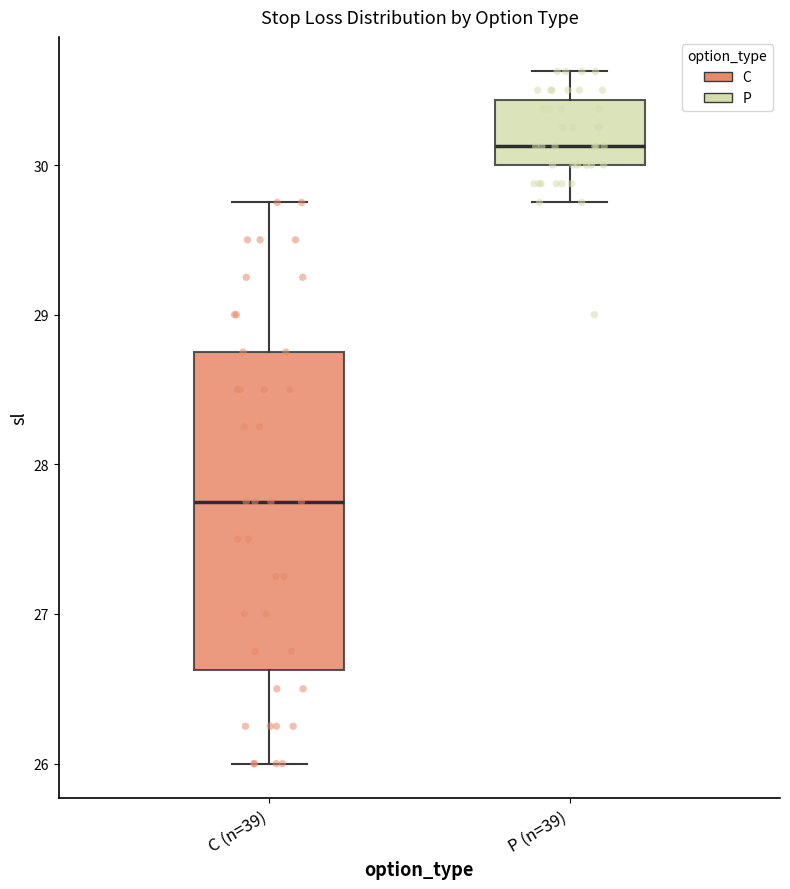

Where is the upper edge of the box for P (n=39) on the y-axis? The values are not printed on the chart, so give them approximately, as read against the axis.

30.4